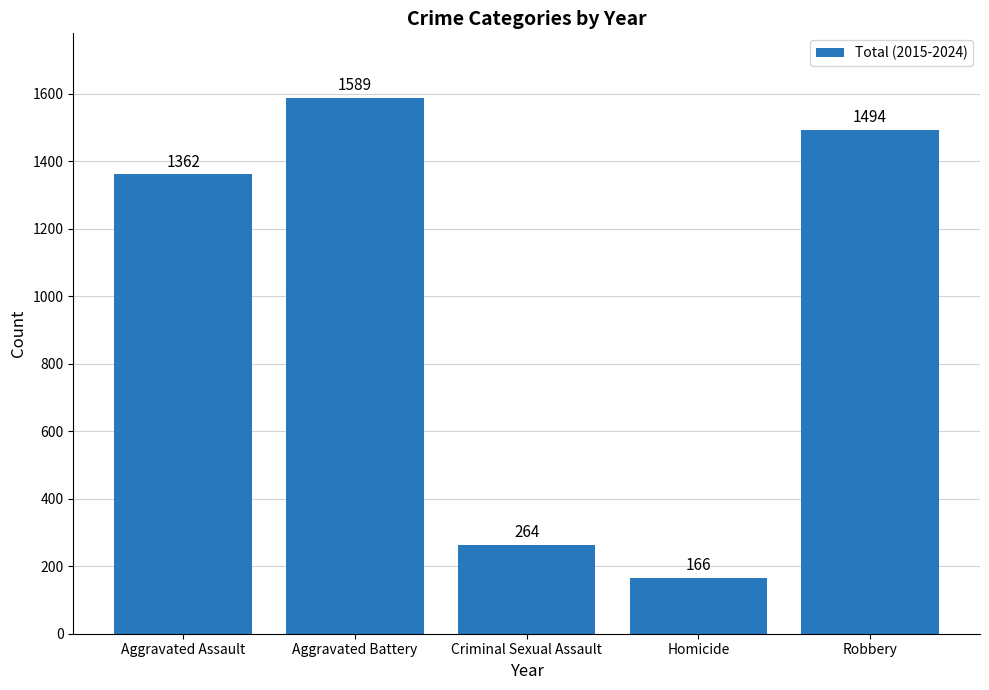

What value does the data have at Homicide, to the nearest 10?

170